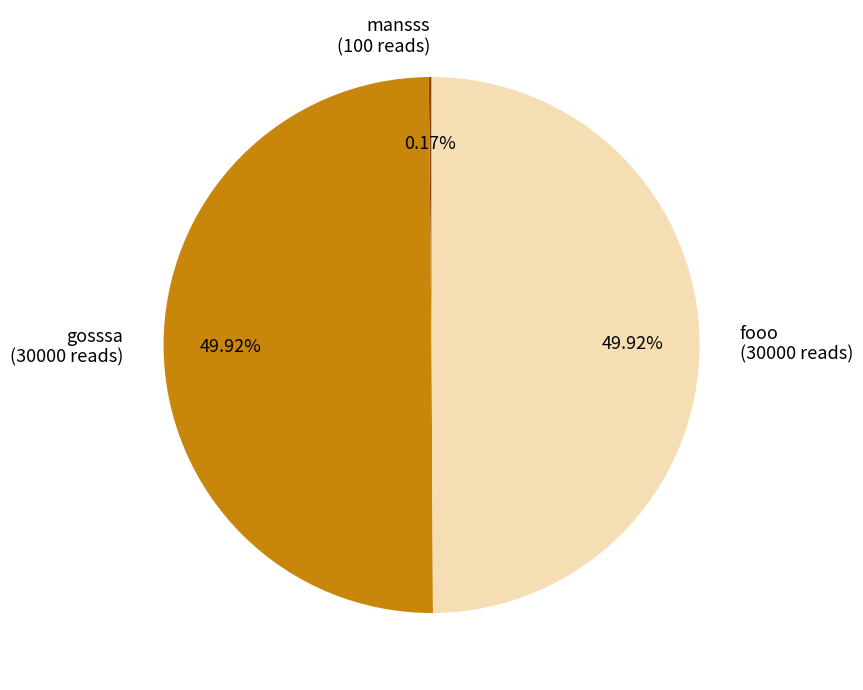

Is the sum of gosssa (30000 reads) and fooo (30000 reads) greater than half?

Yes